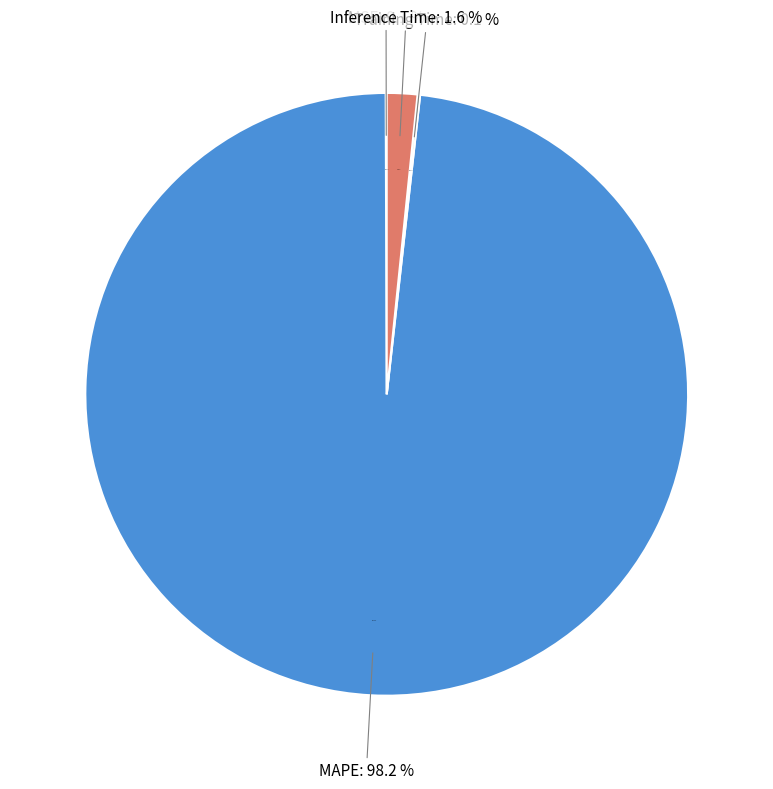

Between Training Time and MSE, which is larger?

Training Time